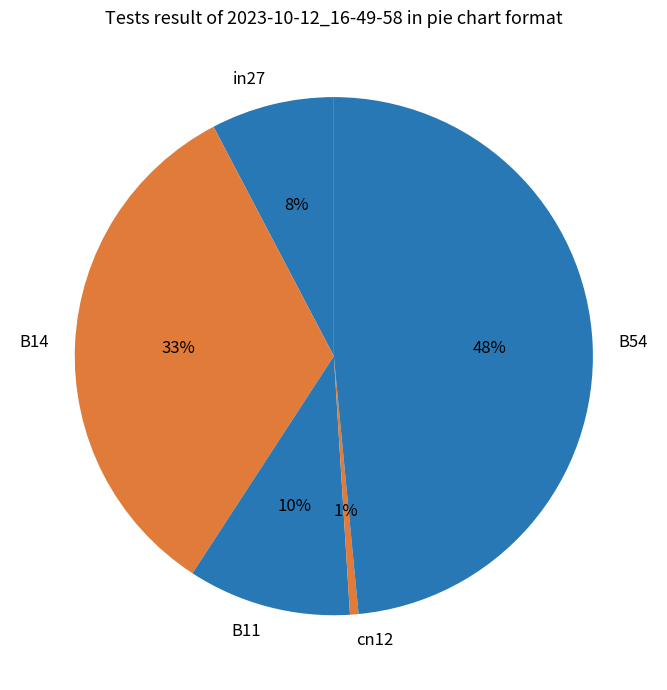

True or false: in27 accounts for 8% of the total.

True